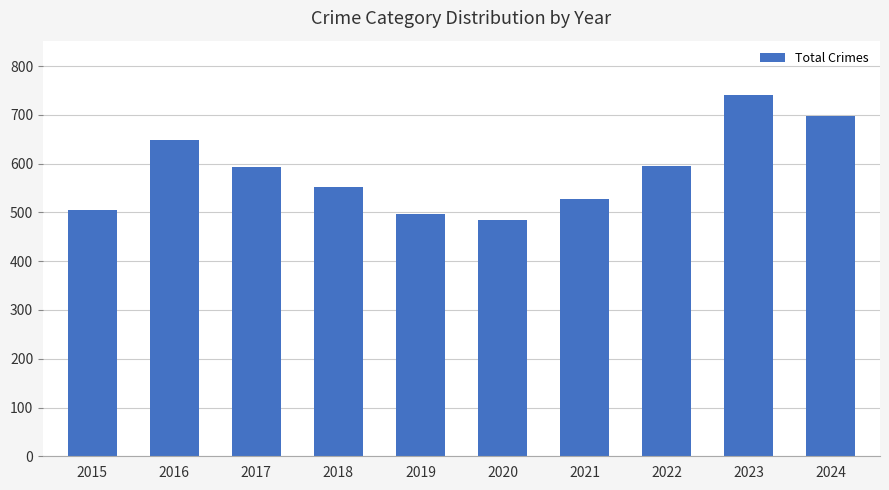

At which category does the chart reach its minimum across all series?

2020